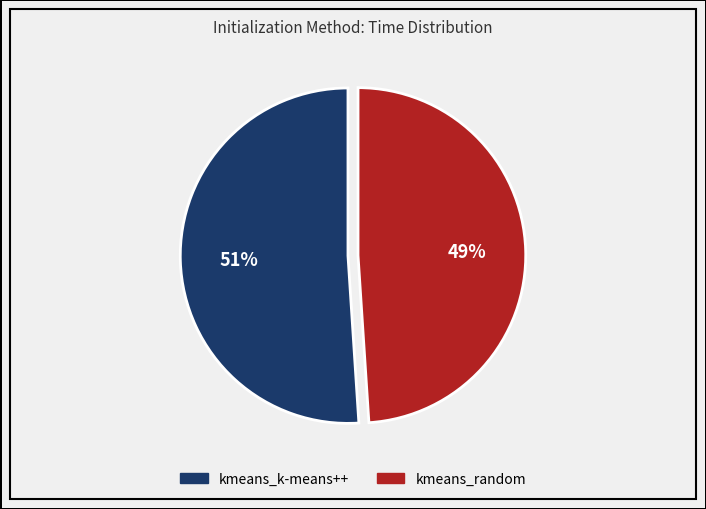

Rank the categories by value from highest to lowest.

kmeans_k-means++, kmeans_random